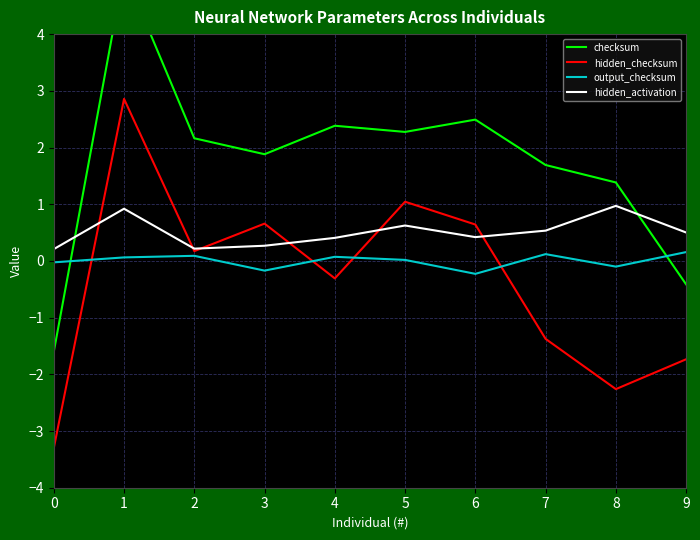

What are all the series names shown in the legend?

checksum, hidden_checksum, output_checksum, hidden_activation